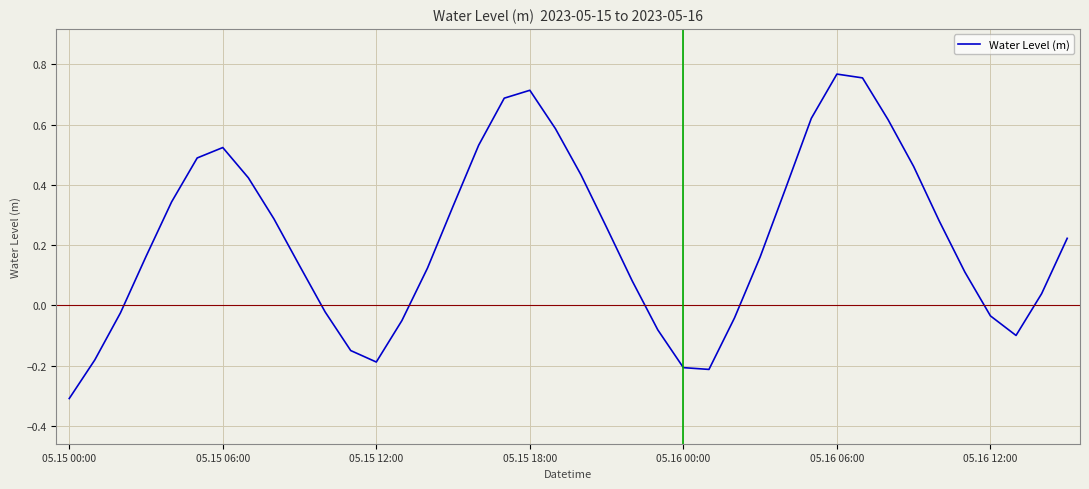

What is the smallest value displayed?

-0.3